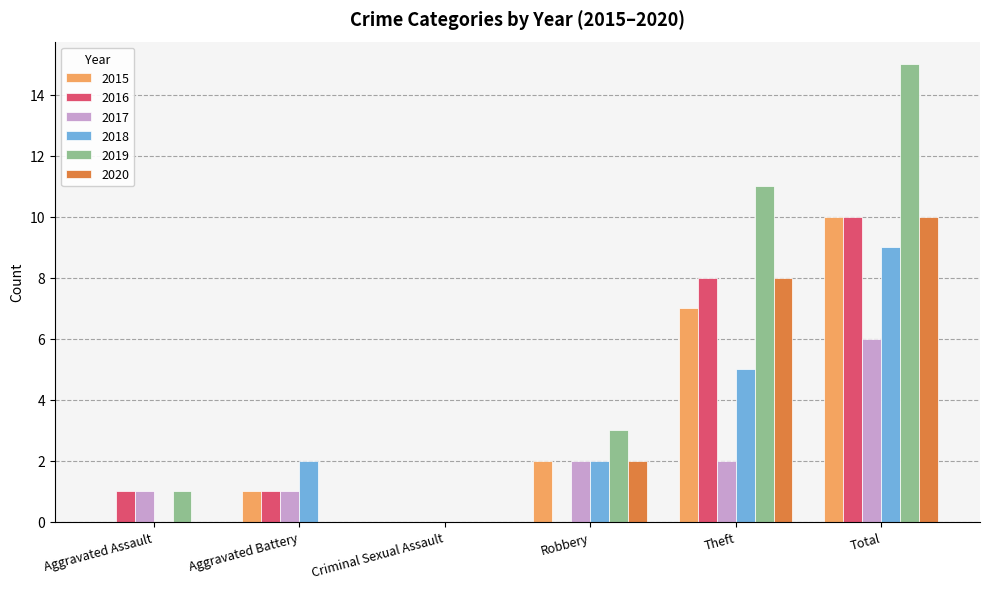

True or false: 2017 has a value of 2 at Robbery.

True